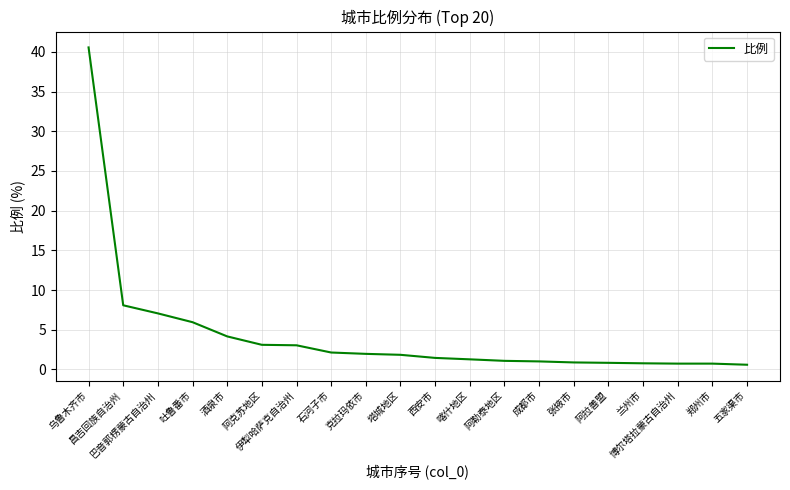

What is the difference between the maximum and minimum values?

40.0